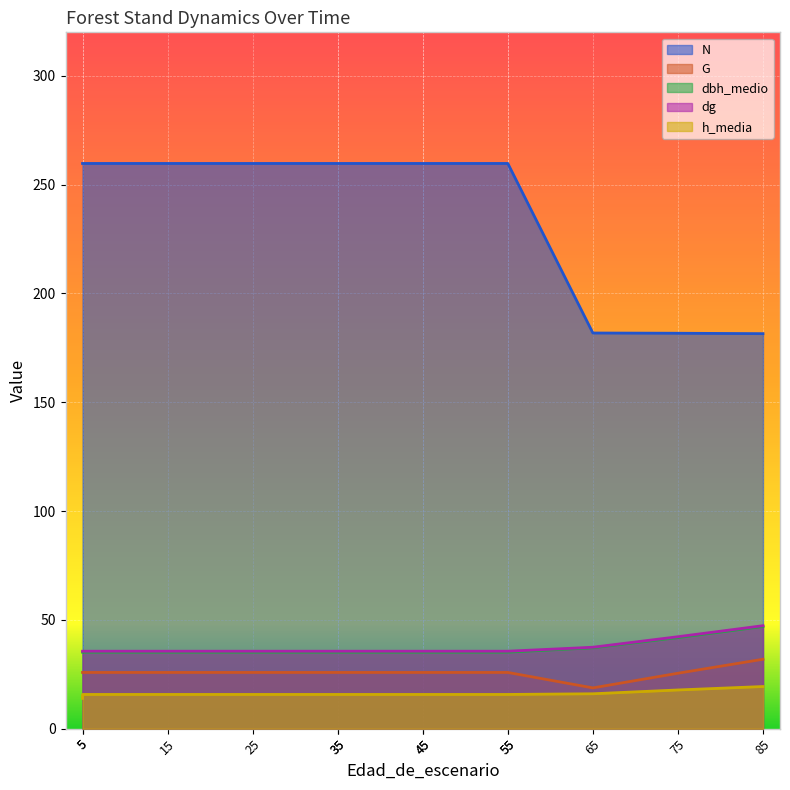

What is the maximum value for N?

259.7